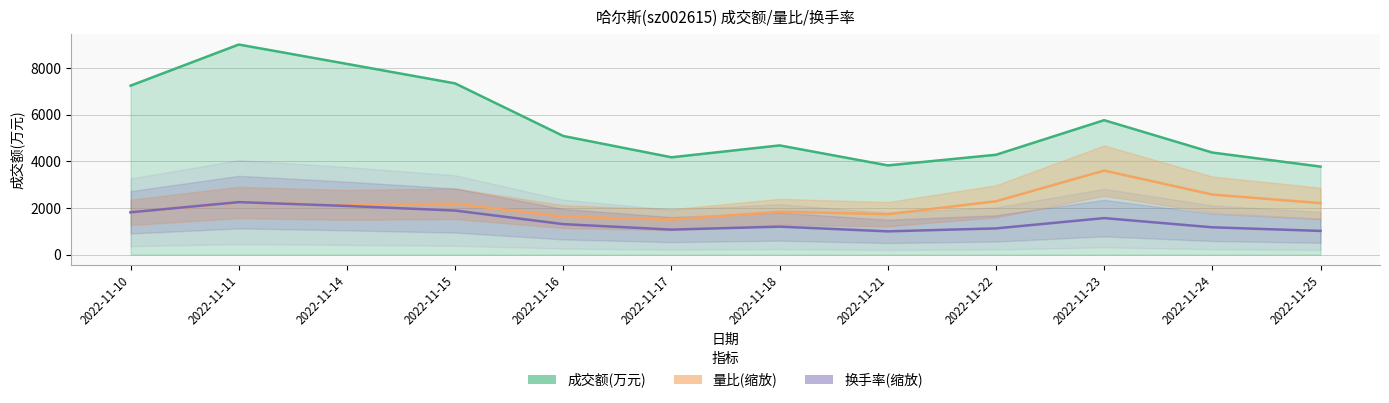

True or false: 换手率 has more than 0 interior local peaks.

True